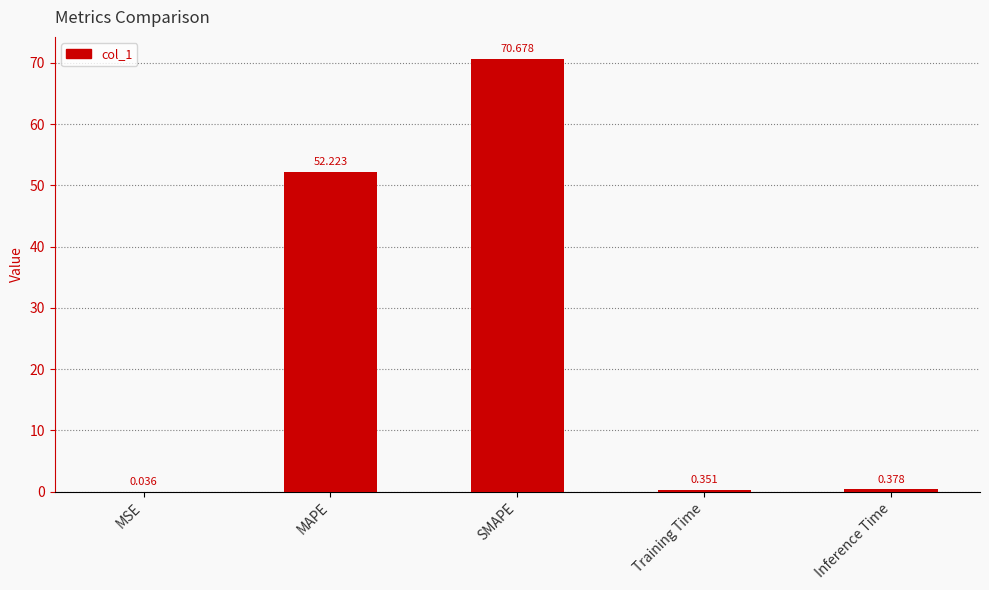

At which label is the value closest to 35?

MAPE